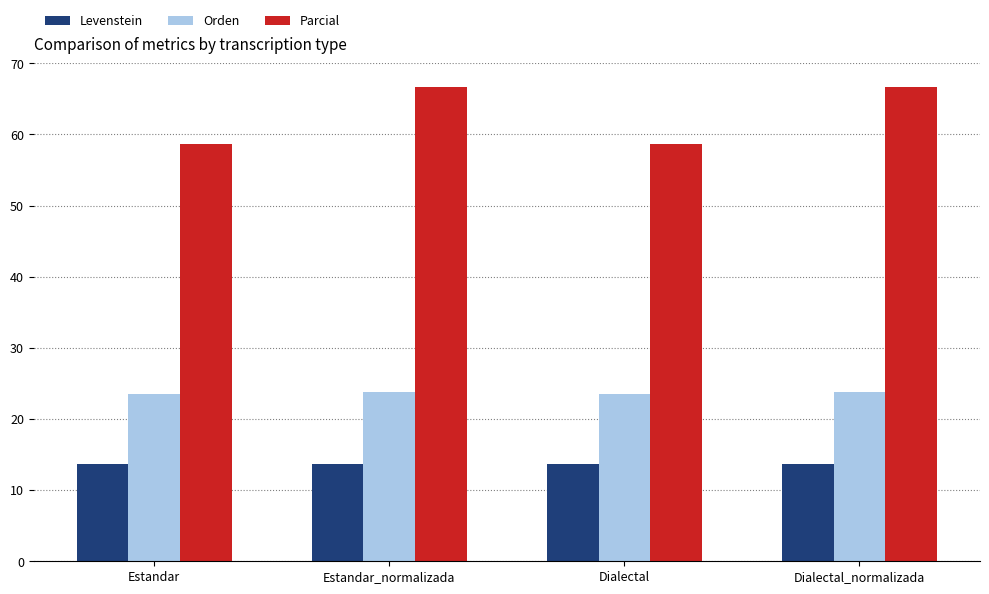

Rank the series by their maximum value, from lowest to highest.

Levenstein, Orden, Parcial